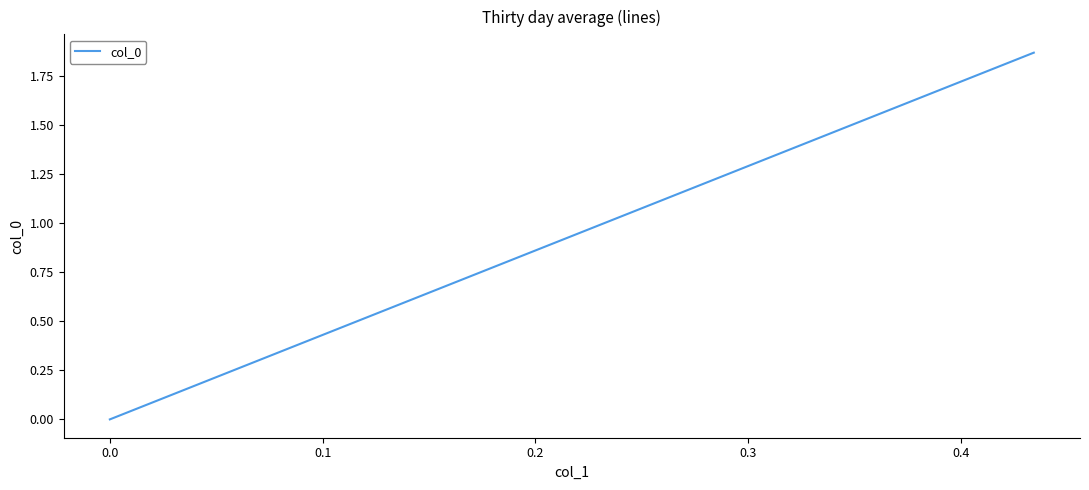

How many lines are shown in the chart?

1